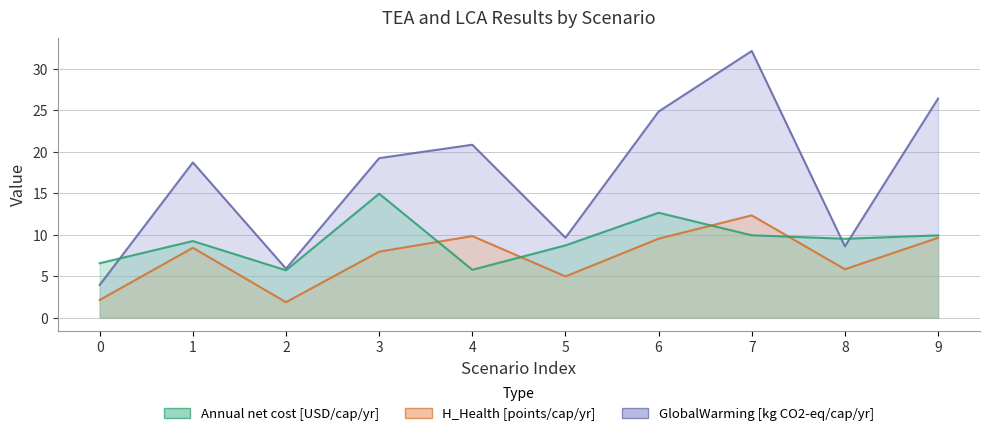

What is the difference between the highest and lowest values at 9?

16.8